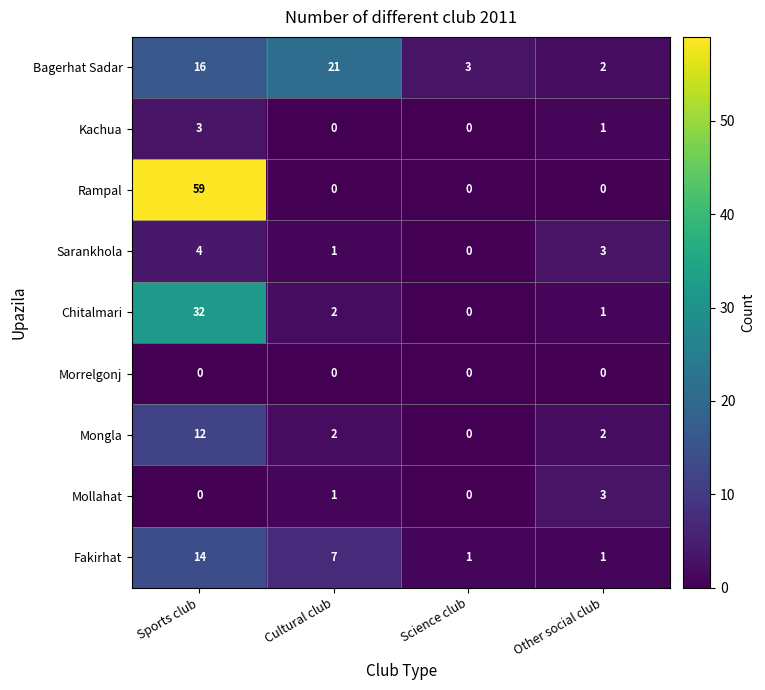

What is the maximum value for Bagerhat Sadar?

21